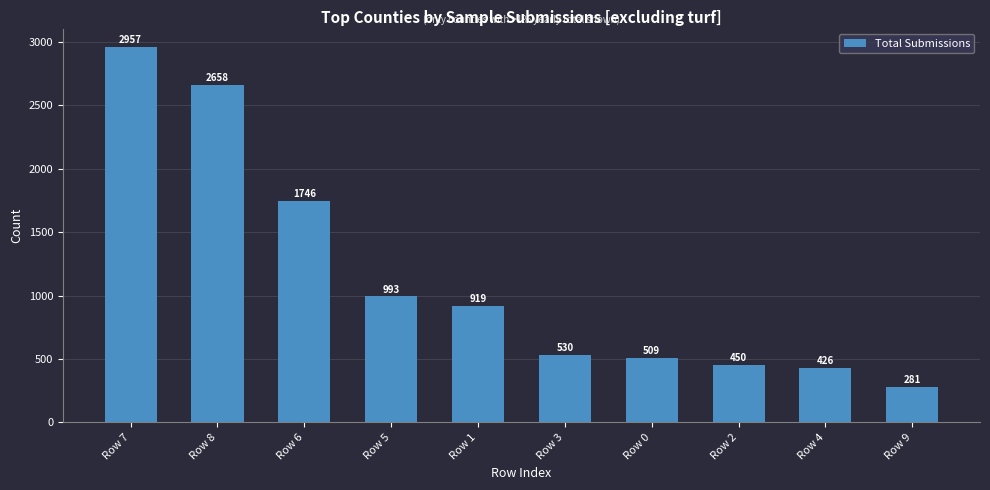

What is the difference between the maximum and second lowest values?

2531